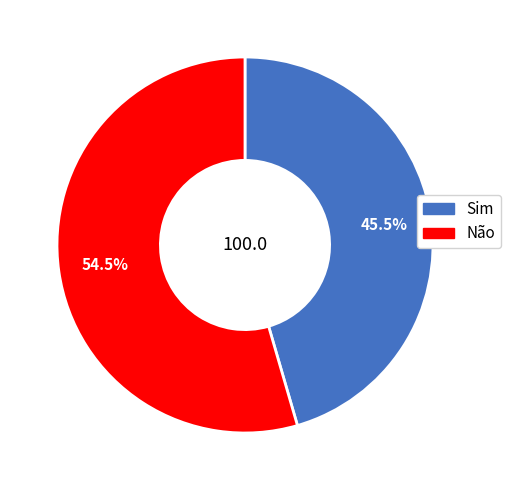

Does any single category account for the majority?

Yes